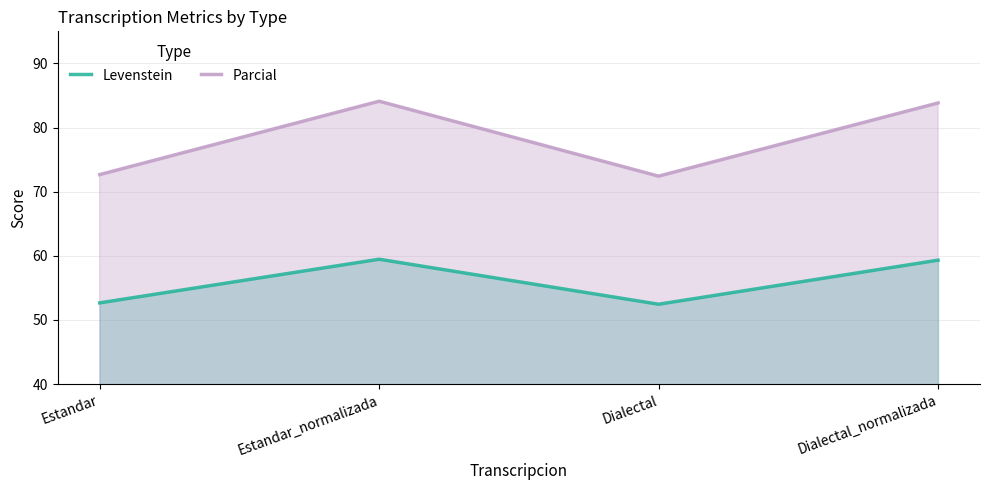

True or false: Levenstein and Parcial intersect in this chart.

False